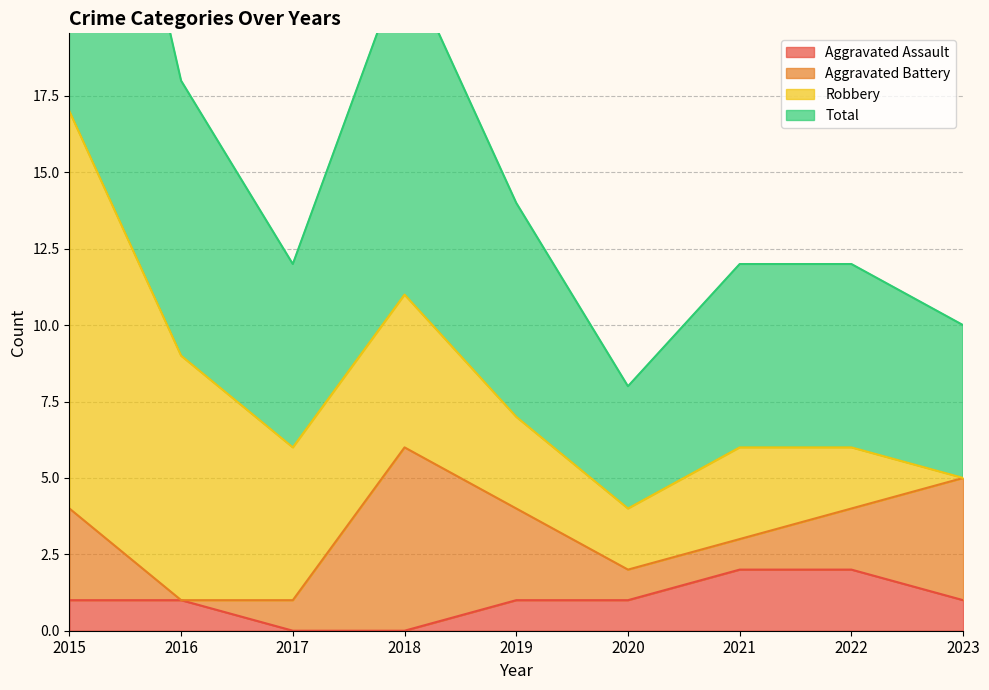

How many interior local peaks does the Total series have?

1